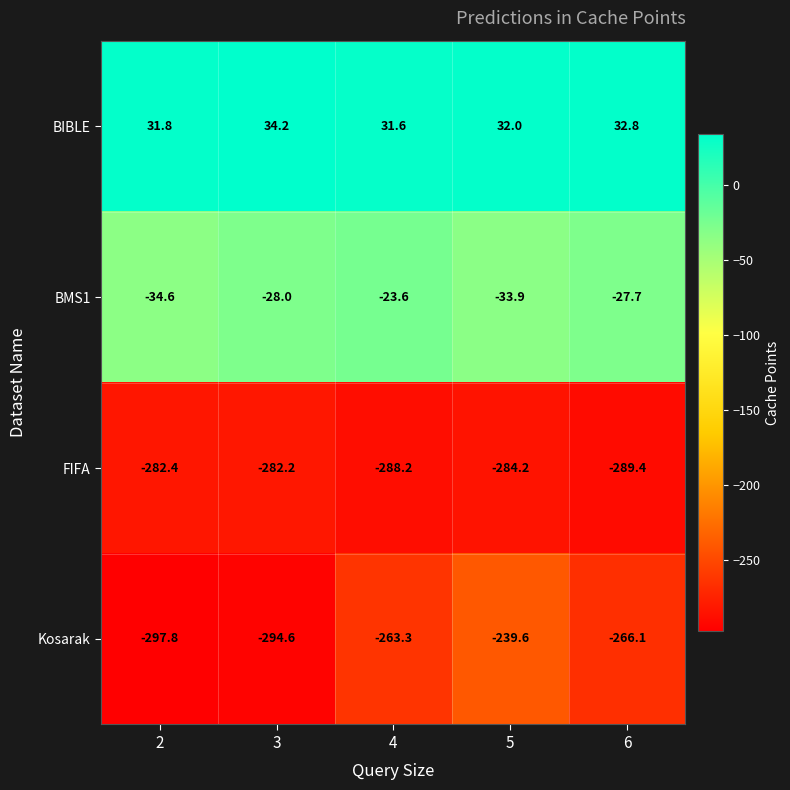

List the series in order of their peak value, lowest first.

FIFA, Kosarak, BMS1, BIBLE